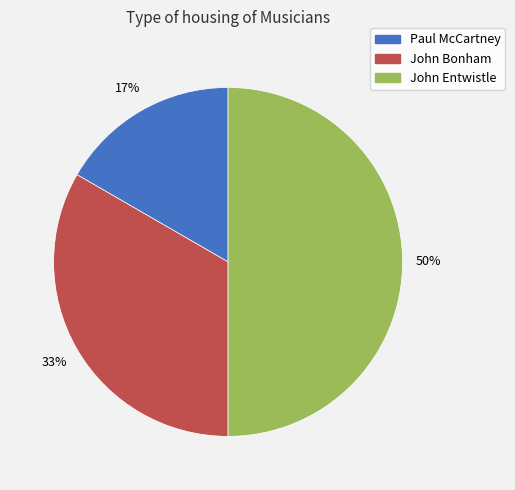

To the nearest percent, what portion does John Entwistle represent?

50%